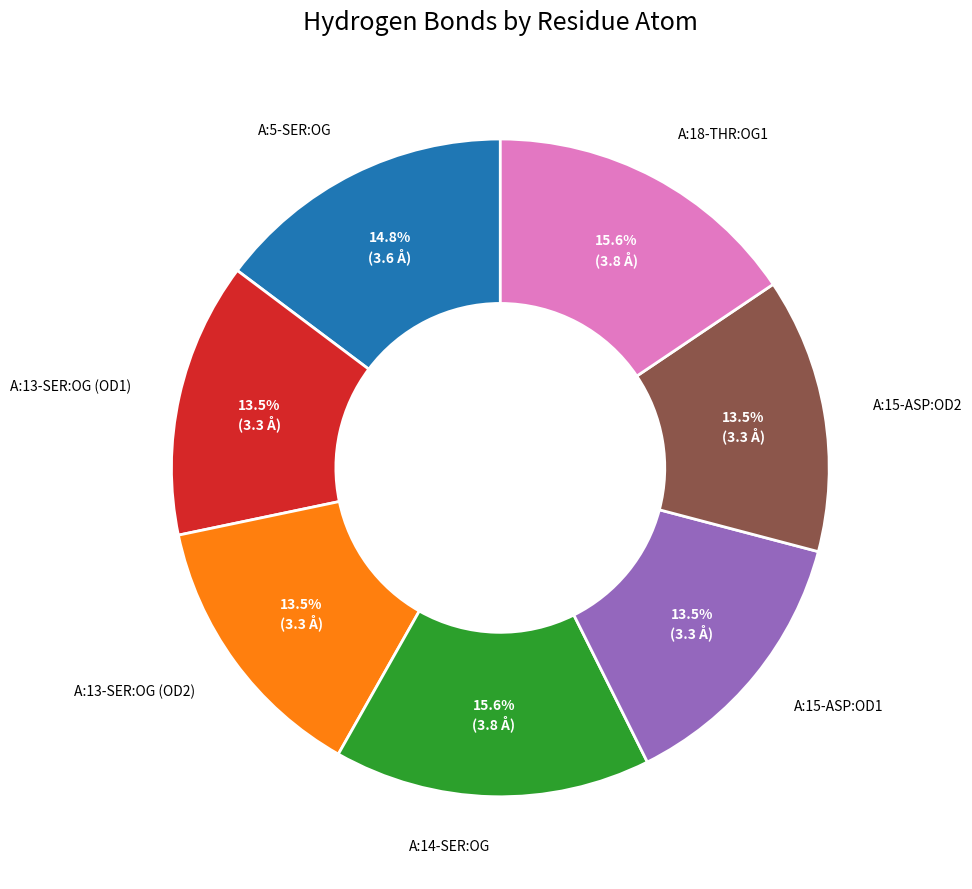

How many slices are in this pie chart?

7